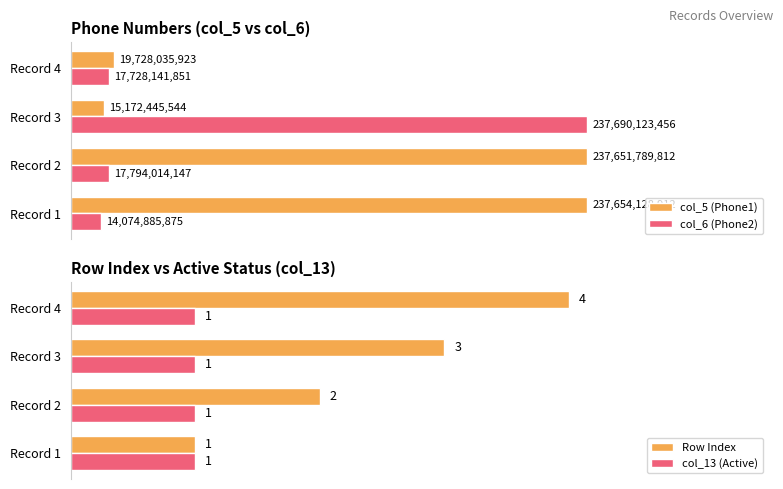

List the labels in order of Row Index value, largest first.

Record 4, Record 3, Record 2, Record 1